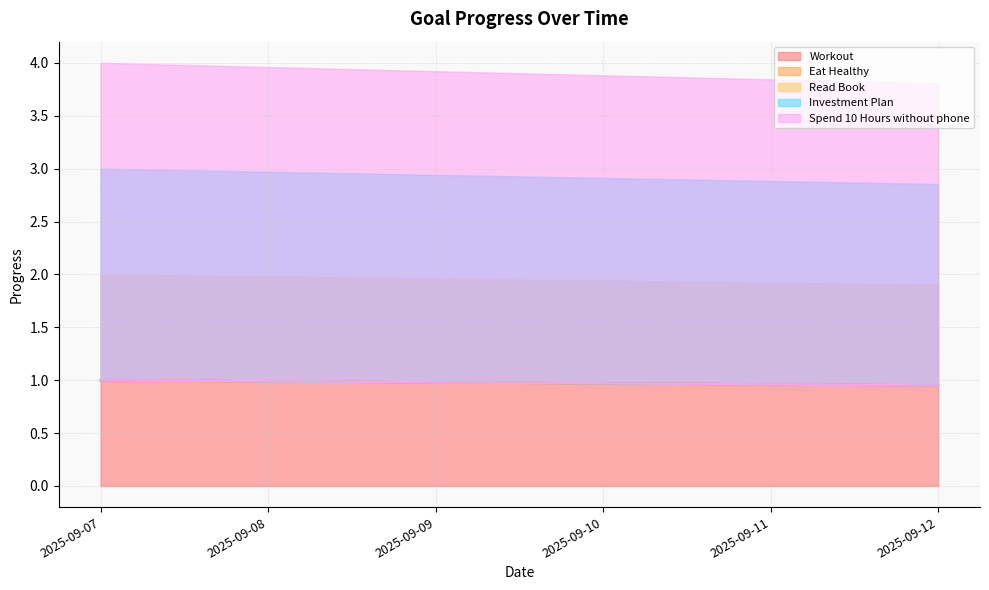

True or false: Workout has a value of 1.0 at 2025-09-07.

True